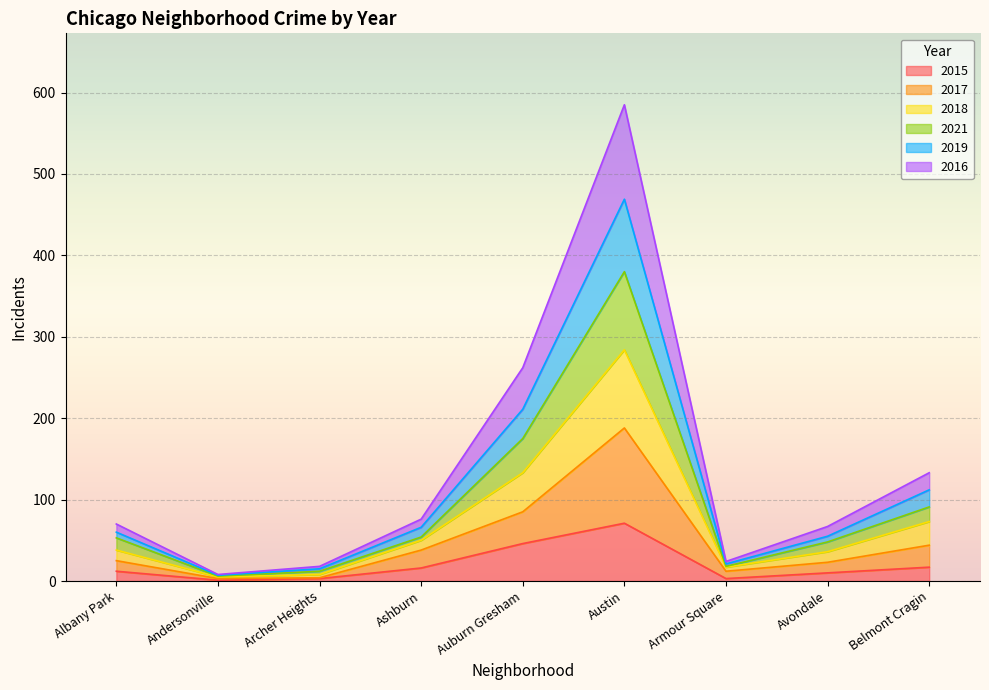

What is the value of the 2019 point at the 8th from the left?

55